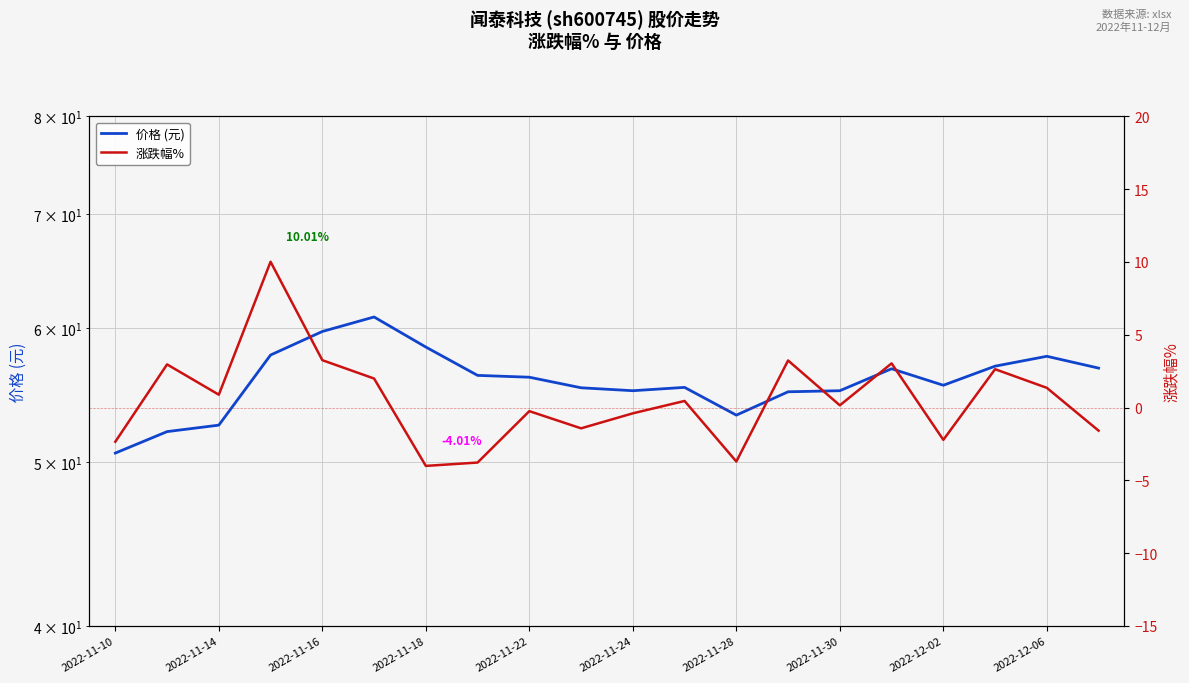

The 价格 (元) series shows 80.9 at 15. True or false?

False